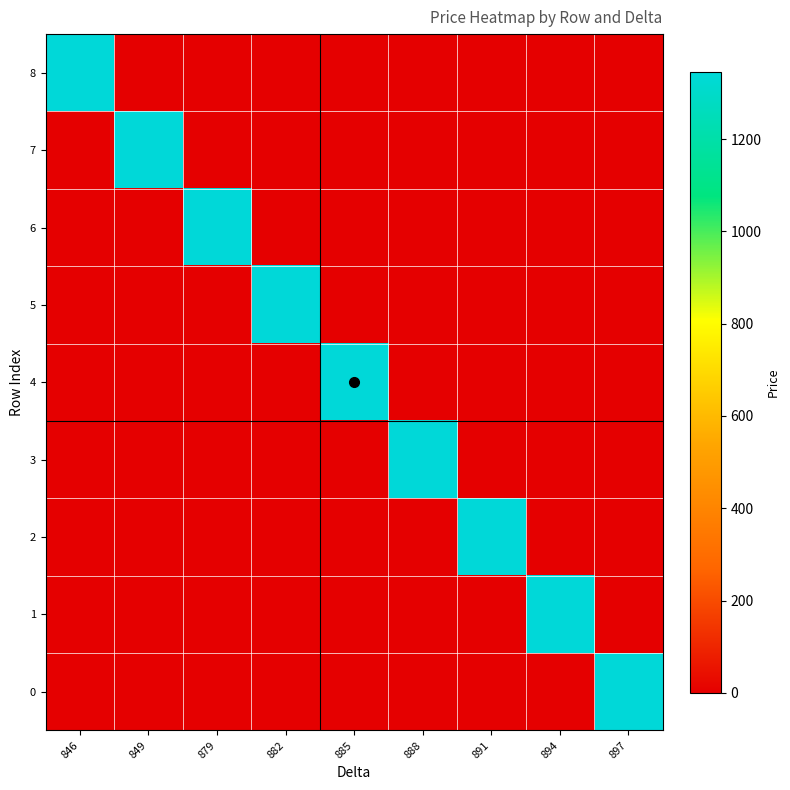

What is the total value across all series at 885?

1346